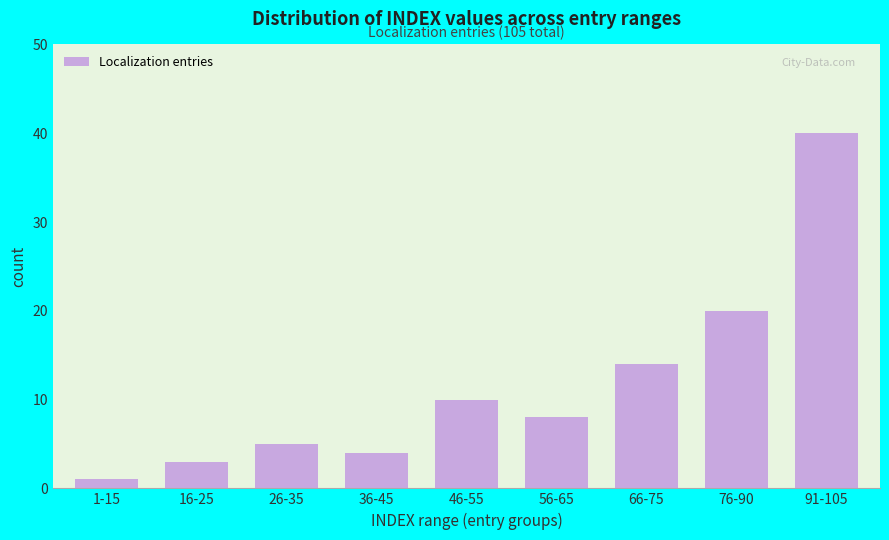

Reading right to left, what are all the values shown in this chart?

91-105=40	76-90=20	66-75=14	56-65=8	46-55=10	36-45=4	26-35=5	16-25=3	1-15=1